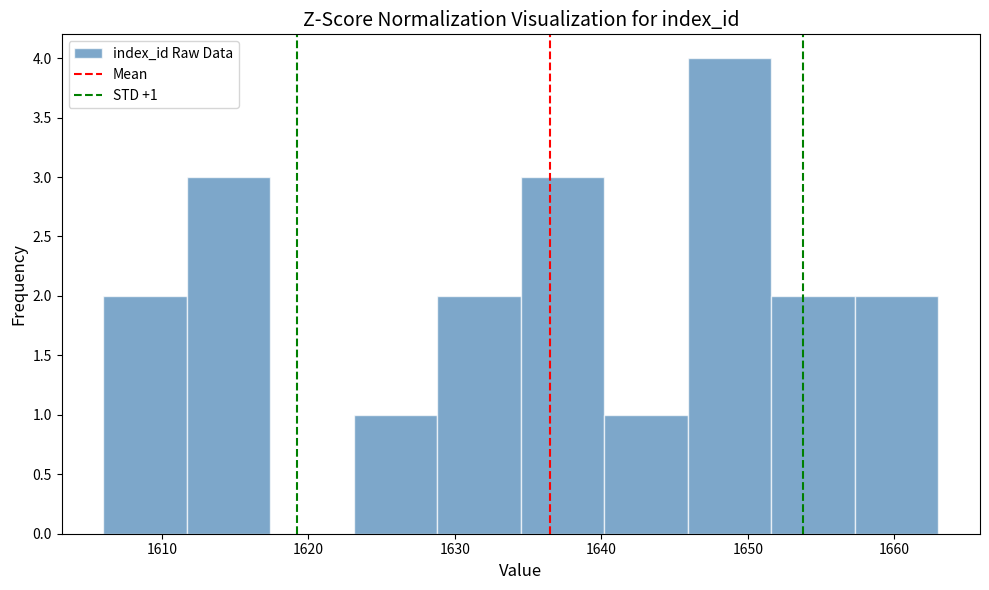

Over which range of the x-axis is the bar tallest?

1645.9 to 1651.6